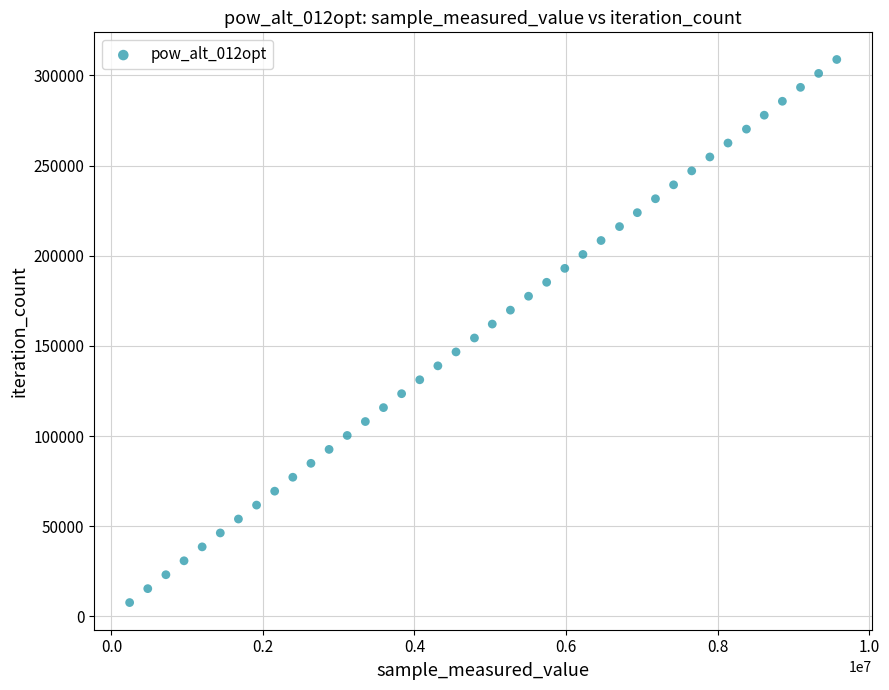

What is the range of X values (max minus min)?

9333480